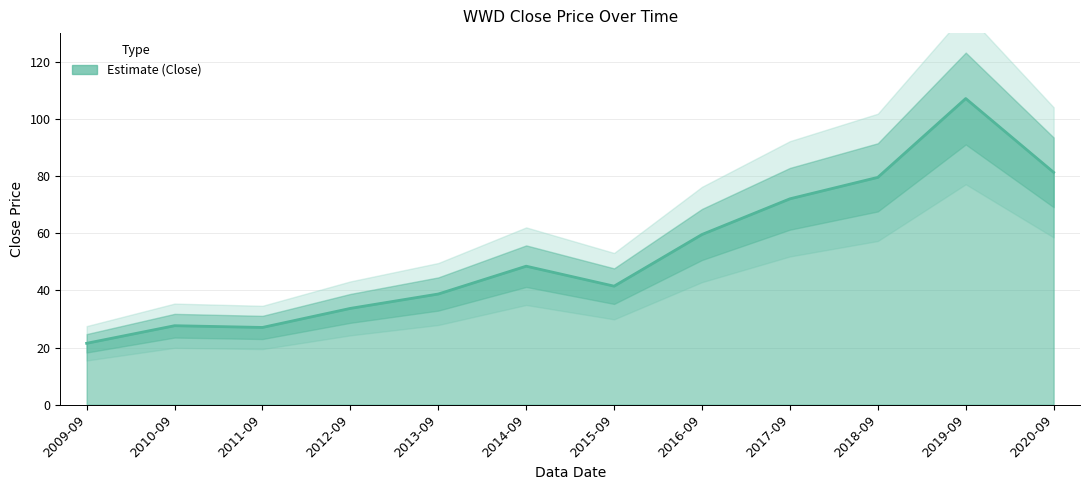

Approximately how many times larger is the value at 2019-09 compared to 2011-09?

4.0